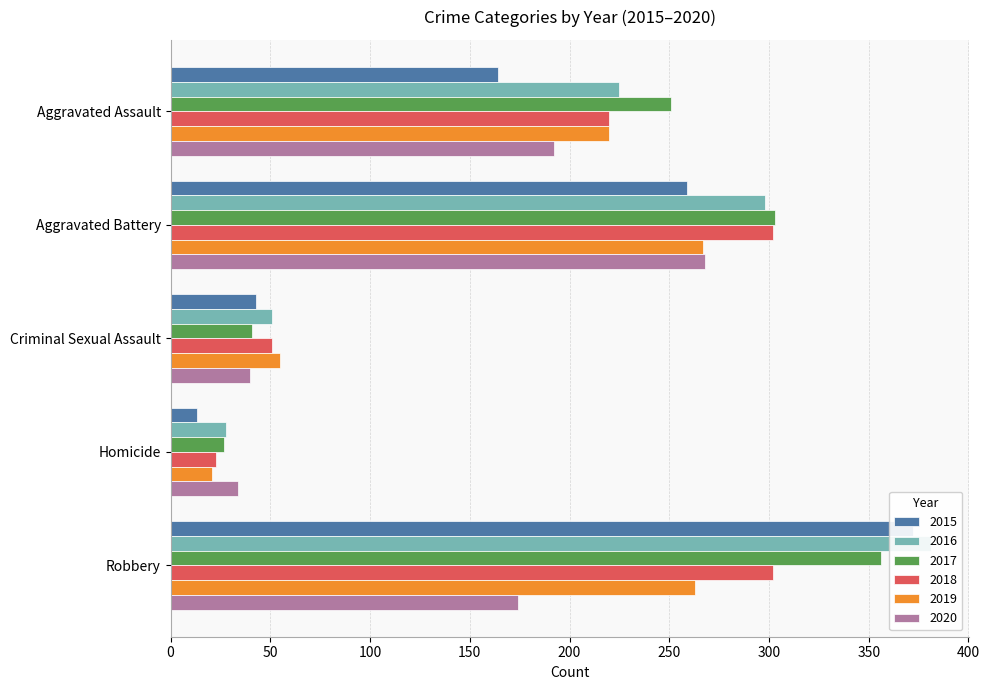

Reading right to left, what are all the values shown in this chart?

2015: Robbery=372	Homicide=13	Criminal Sexual Assault=43	Aggravated Battery=259	Aggravated Assault=164
2016: Robbery=381	Homicide=28	Criminal Sexual Assault=51	Aggravated Battery=298	Aggravated Assault=225
2017: Robbery=356	Homicide=27	Criminal Sexual Assault=41	Aggravated Battery=303	Aggravated Assault=251
2018: Robbery=302	Homicide=23	Criminal Sexual Assault=51	Aggravated Battery=302	Aggravated Assault=220
2019: Robbery=263	Homicide=21	Criminal Sexual Assault=55	Aggravated Battery=267	Aggravated Assault=220
2020: Robbery=174	Homicide=34	Criminal Sexual Assault=40	Aggravated Battery=268	Aggravated Assault=192